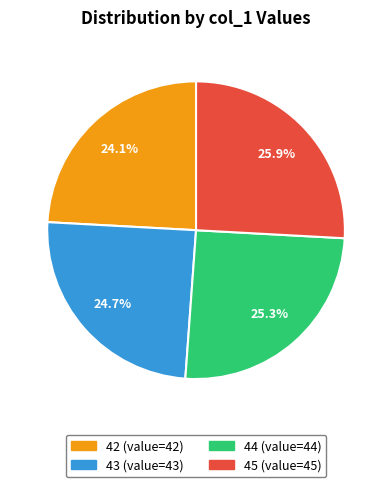

To the nearest percent, what is the difference between the largest and smallest slice percentages?

2%